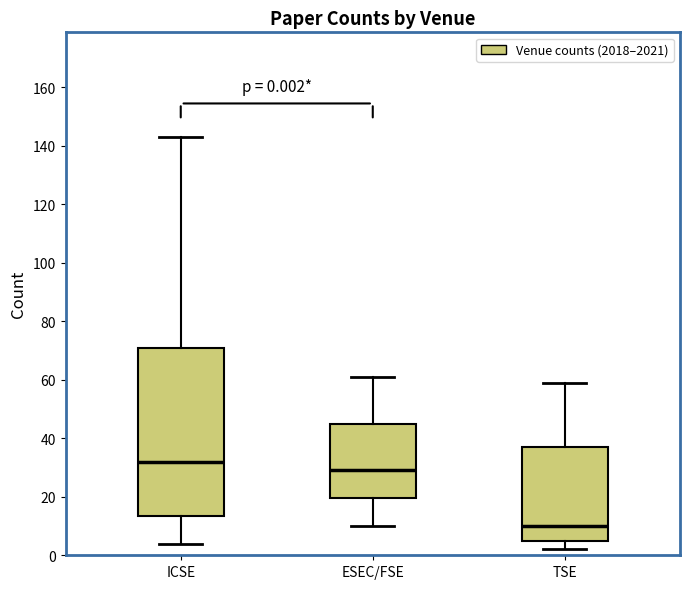

Which box's median line is the highest?

ICSE